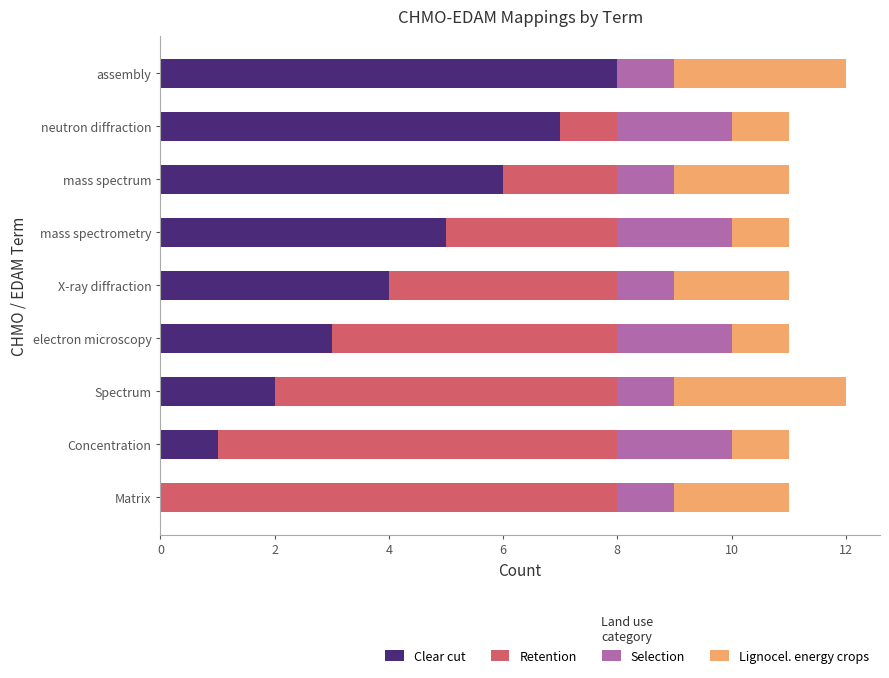

What are all the series names shown in the legend?

Clear cut, Retention, Selection, Lignocel. energy crops